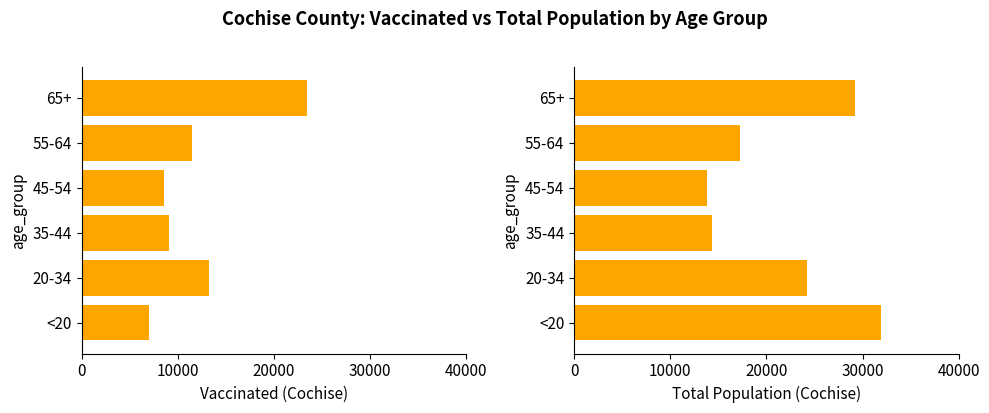

What value does the total_pop_Cochise series have at <20?

31961